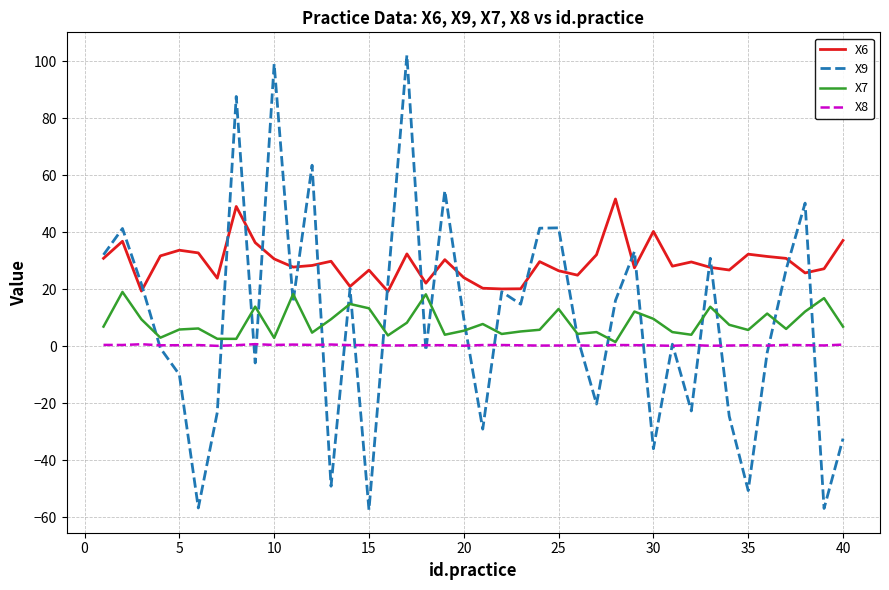

Is this an area chart (filled region under the line)?

No